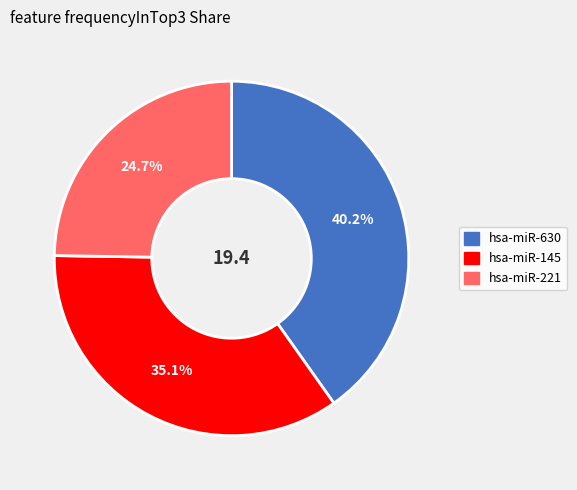

Count the number of slices in the pie.

3